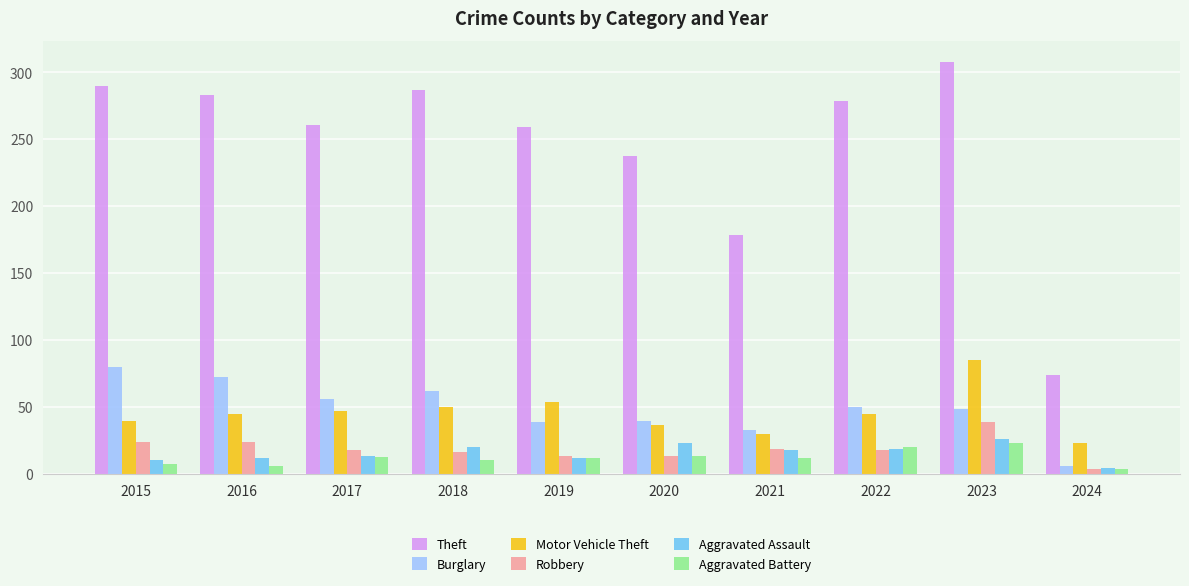

At 2018, list the series in order from smallest to largest.

Aggravated Battery, Robbery, Aggravated Assault, Motor Vehicle Theft, Burglary, Theft